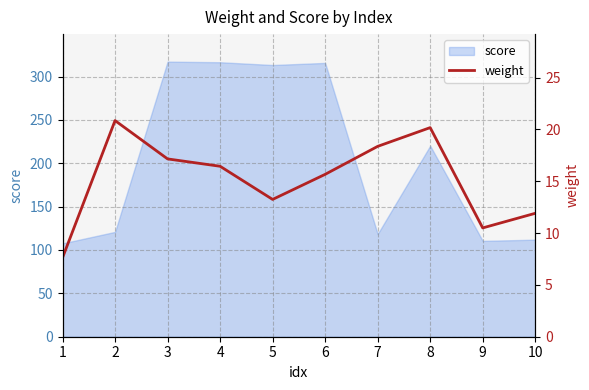

What is the minimum value for score?

107.6